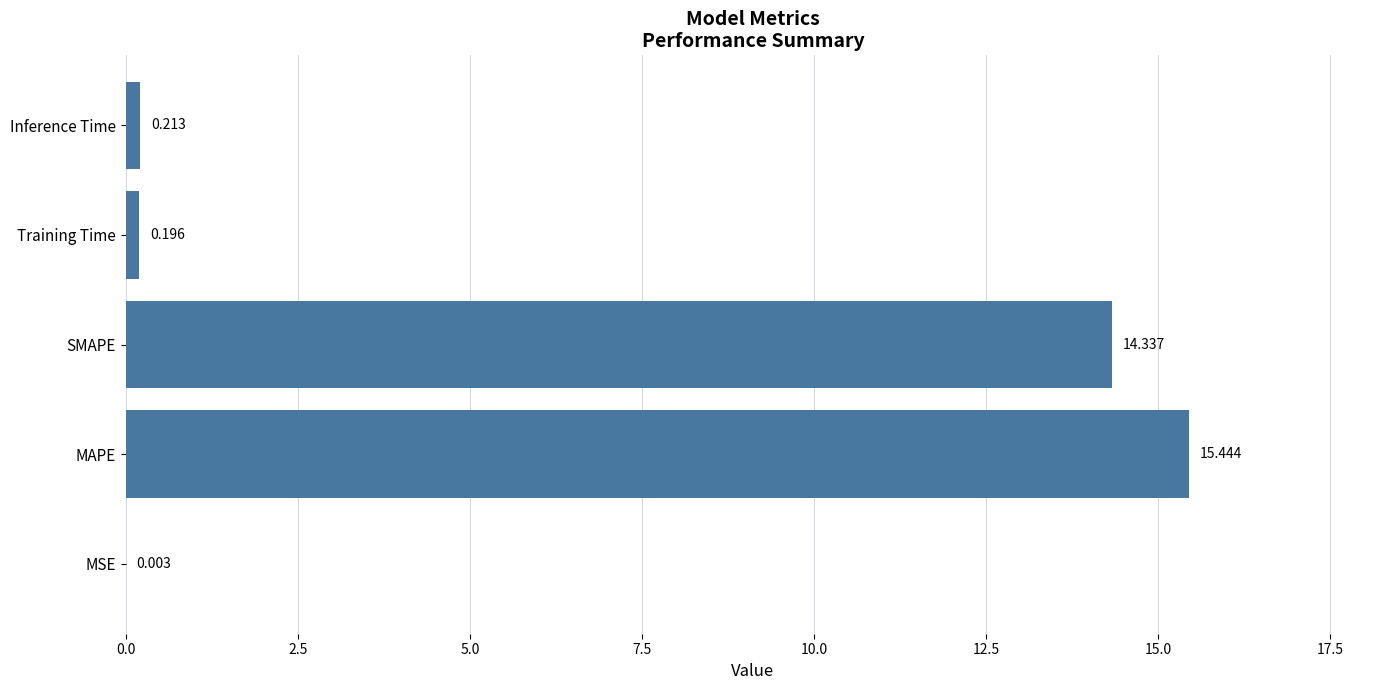

Where is the data nearest to the value 7?

Inference Time